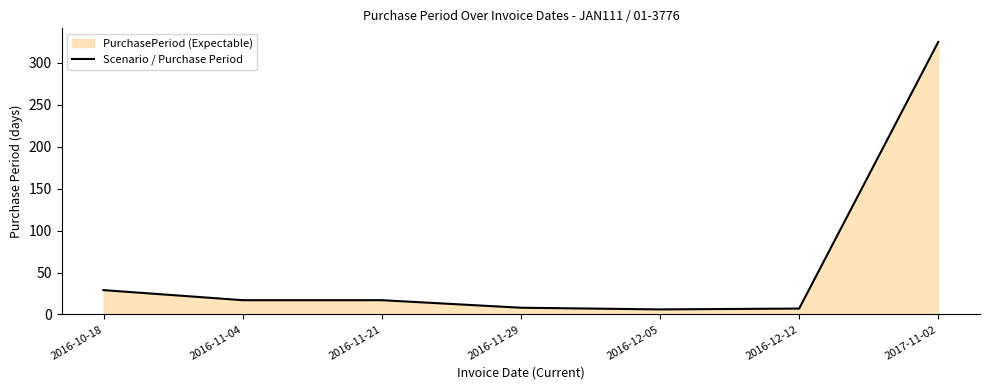

What is the smallest value displayed?

6